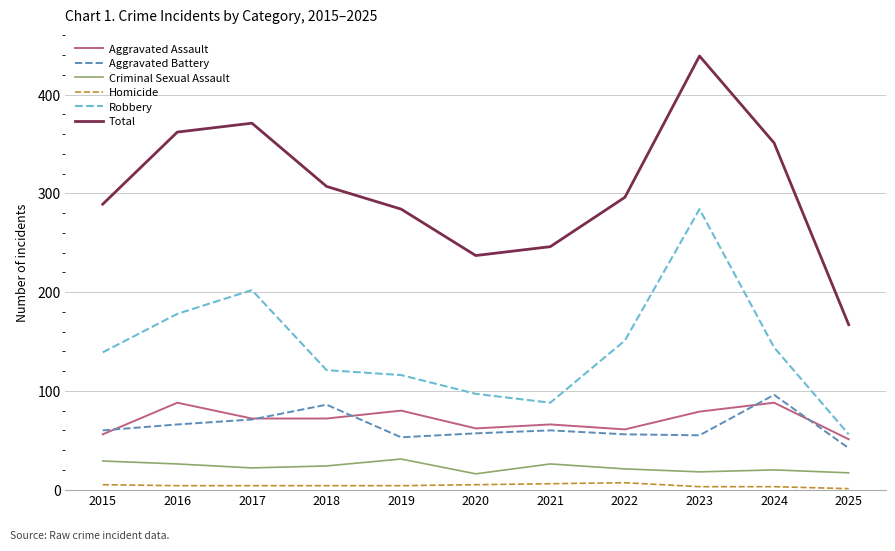

True or false: Total and Aggravated Battery intersect in this chart.

False